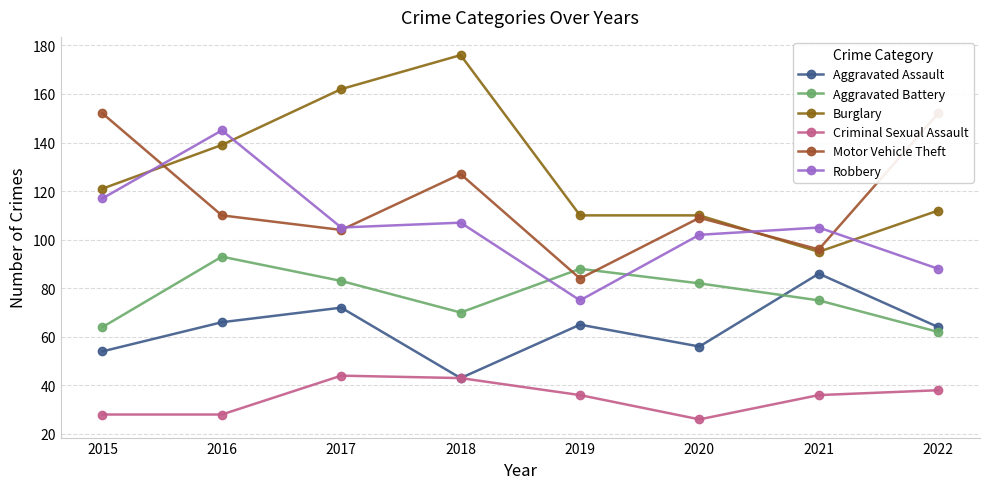

True or false: Criminal Sexual Assault and Motor Vehicle Theft intersect in this chart.

False